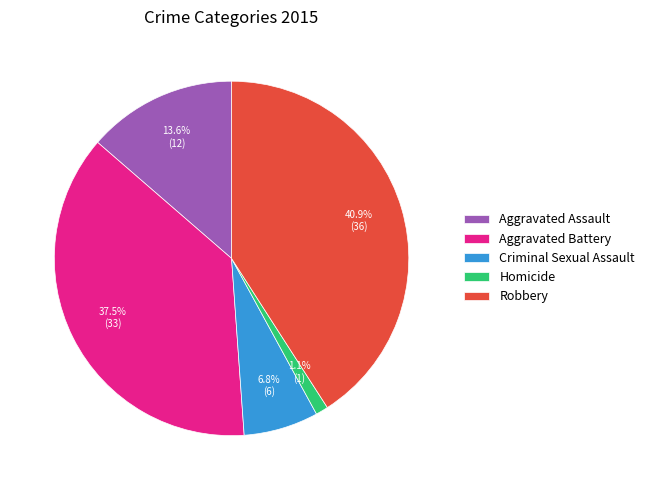

What percentage is the Criminal Sexual Assault slice, to the nearest percent?

7%